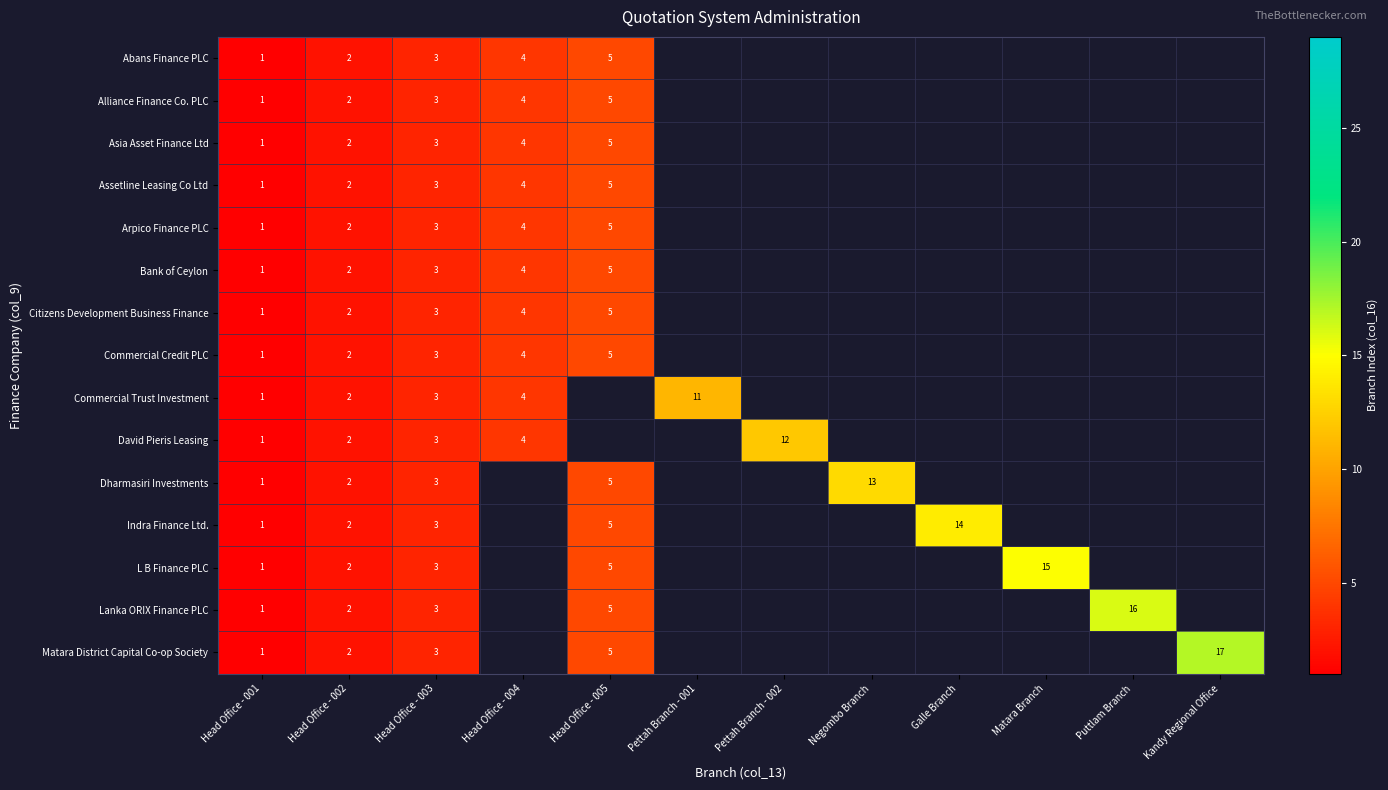

What is the maximum value shown in the chart?

17.0